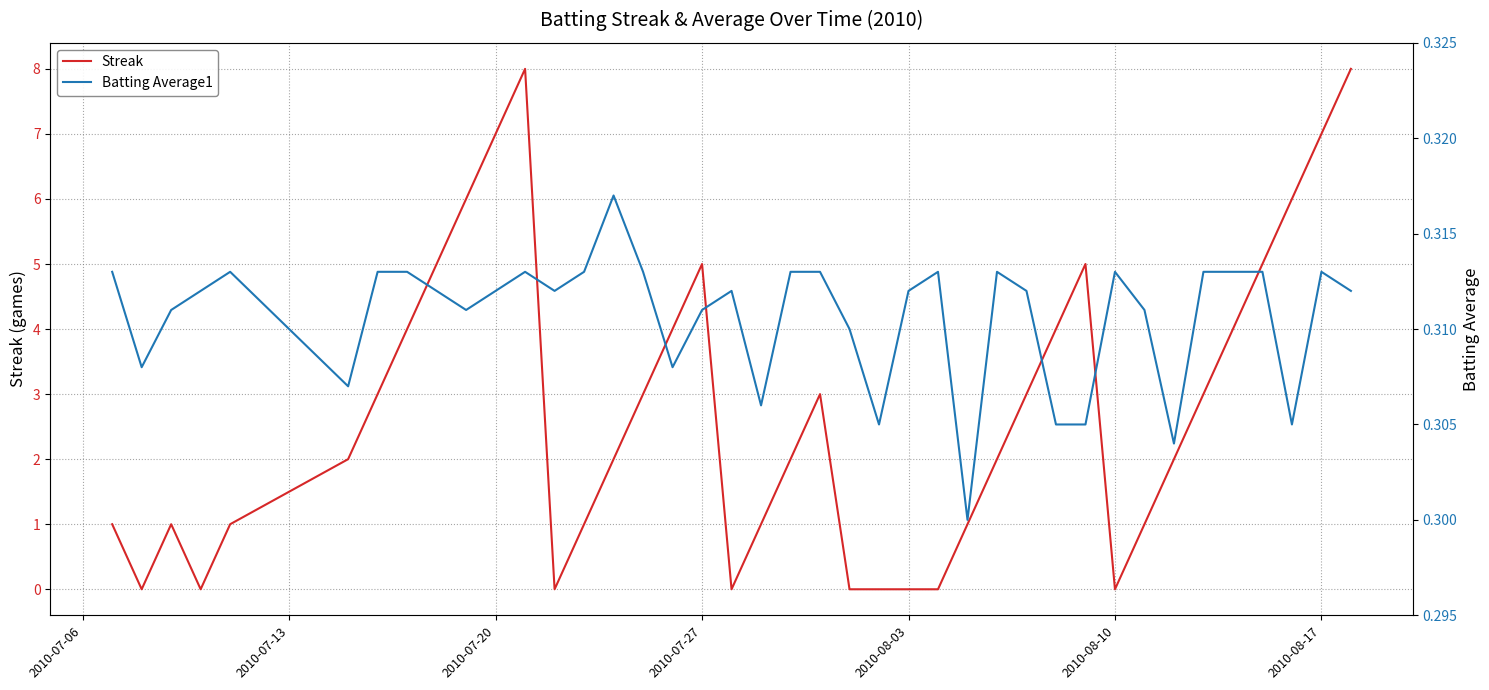

How many lines are shown in the chart?

2